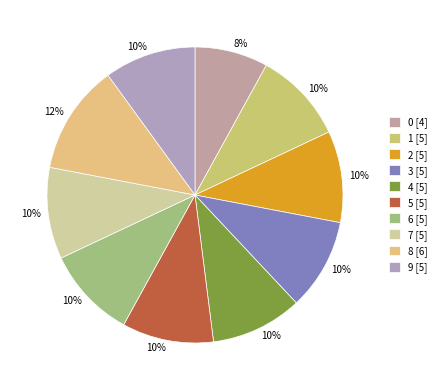

Does any single category account for the majority?

No